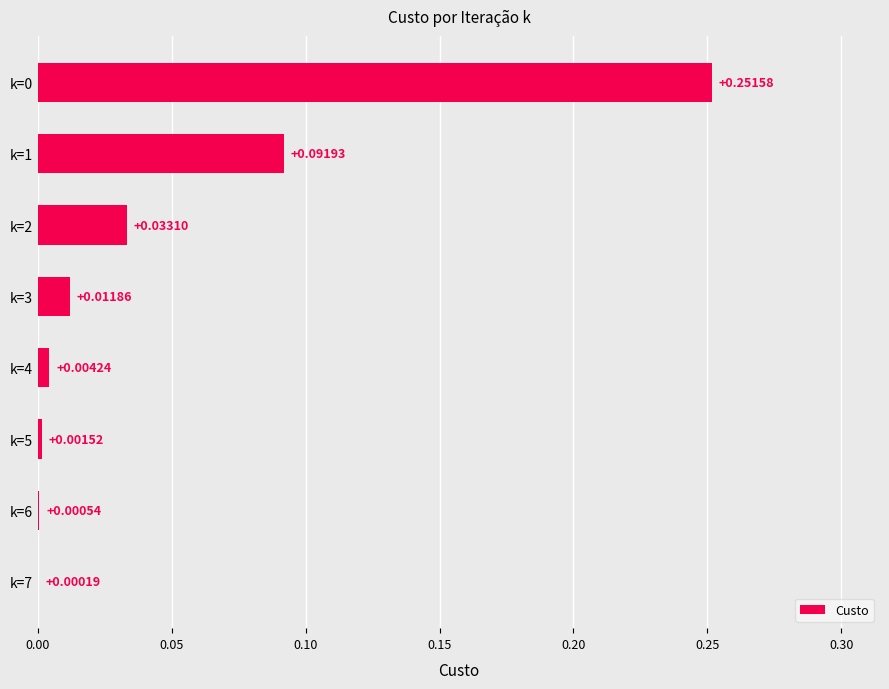

What is the change in value from k=0 to k=5?

-0.3